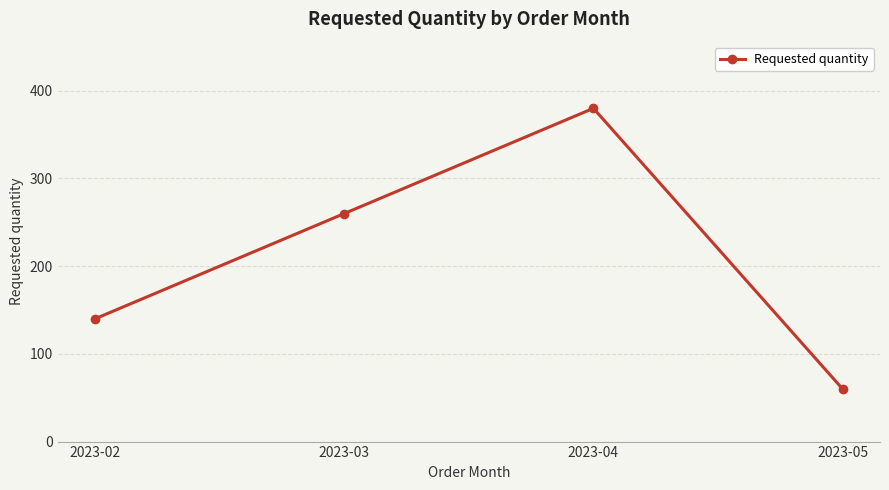

Which has a higher value, 2023-03 or 2023-05?

2023-03